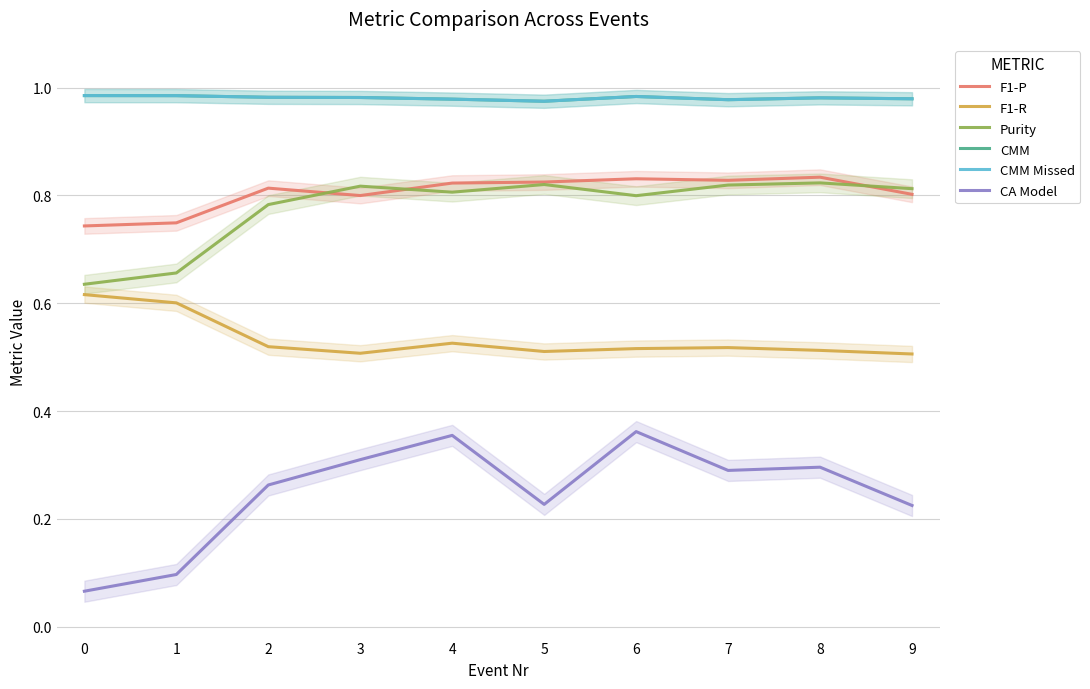

True or false: Purity and F1-R cross at least once.

False